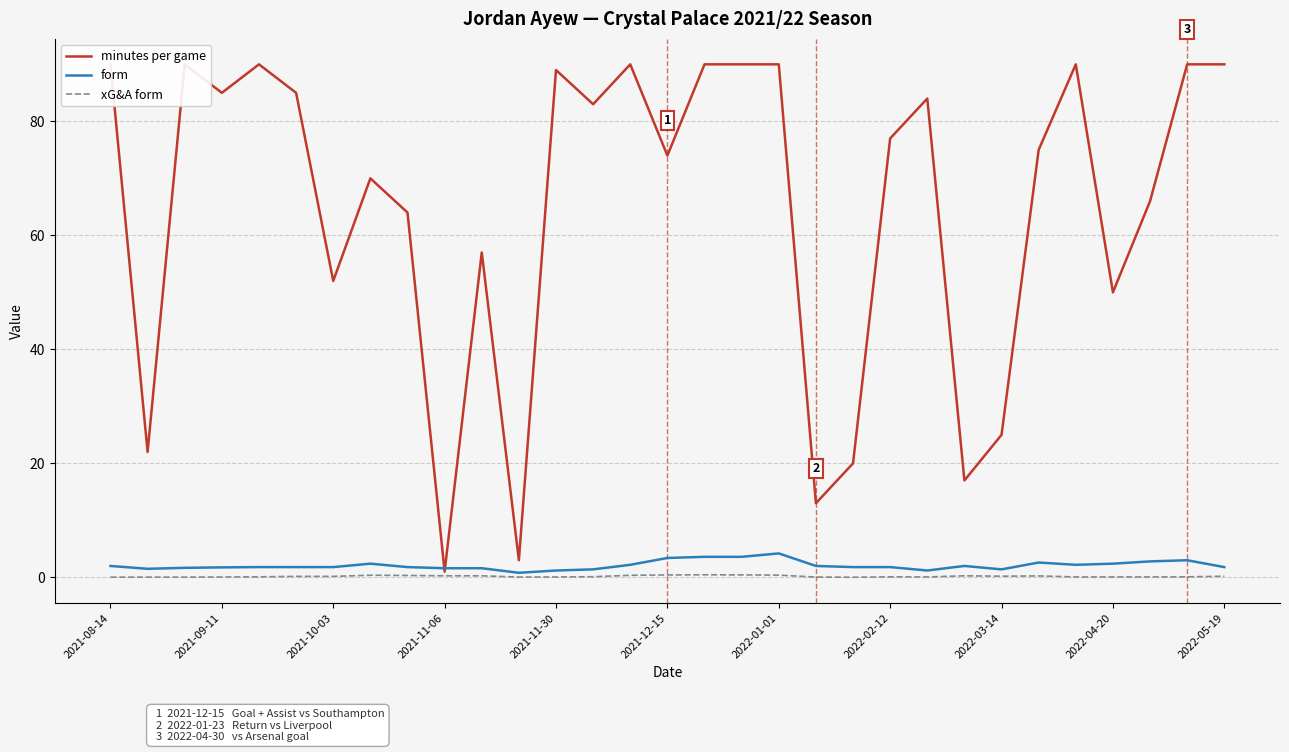

Where is the first local minimum for xG&A form?

11